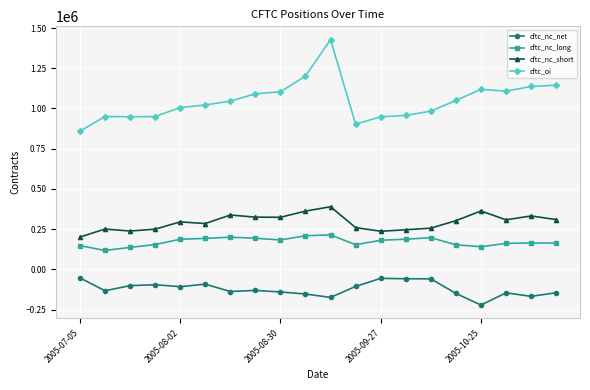

What are all the series names shown in the legend?

cftc_nc_net, cftc_nc_long, cftc_nc_short, cftc_oi